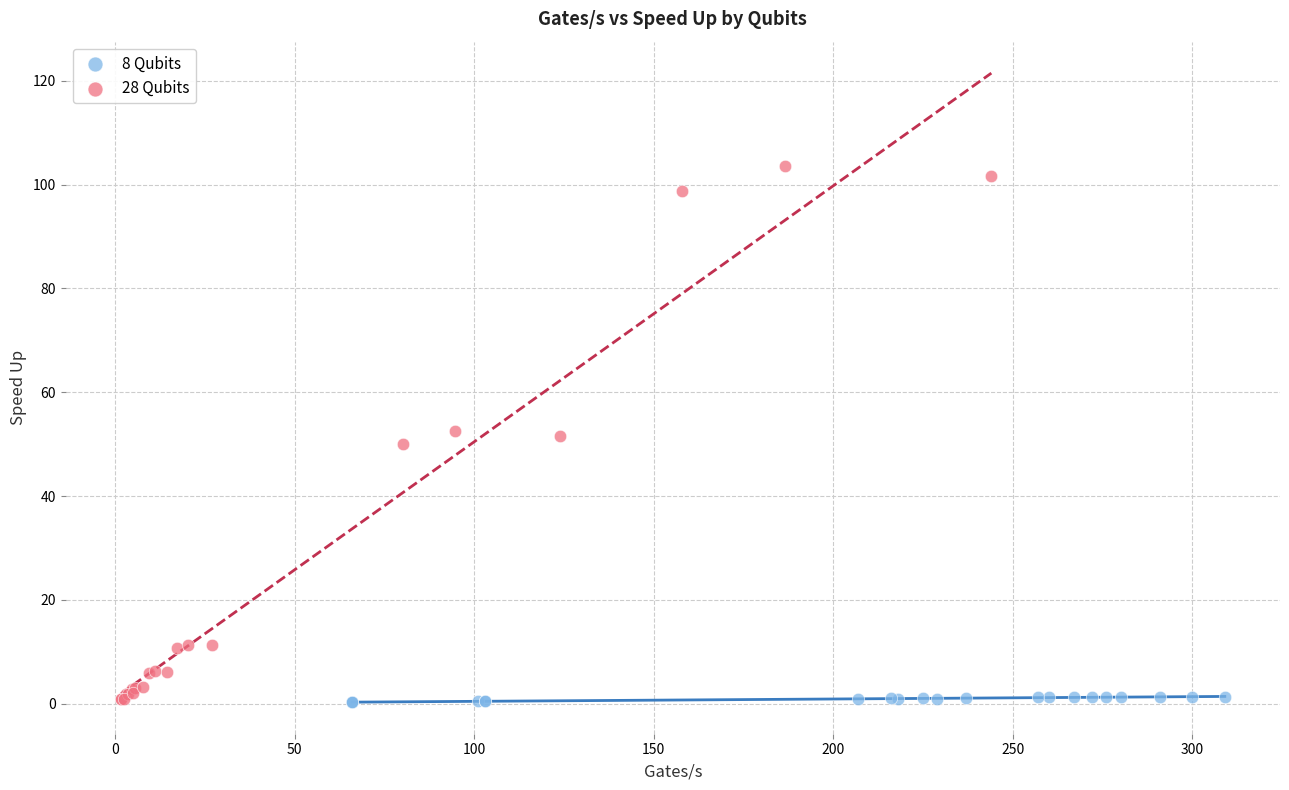

Which series reaches the maximum Y coordinate?

28 Qubits